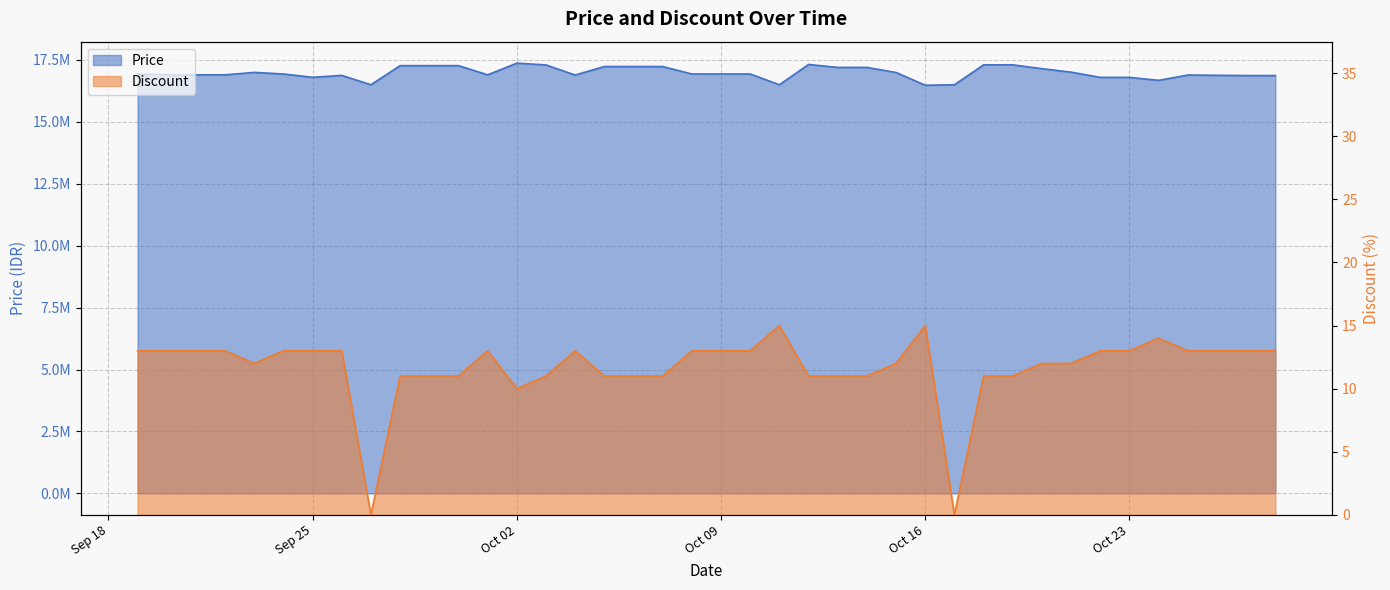

What is the label of the 8th point from the right?

2023-10-21